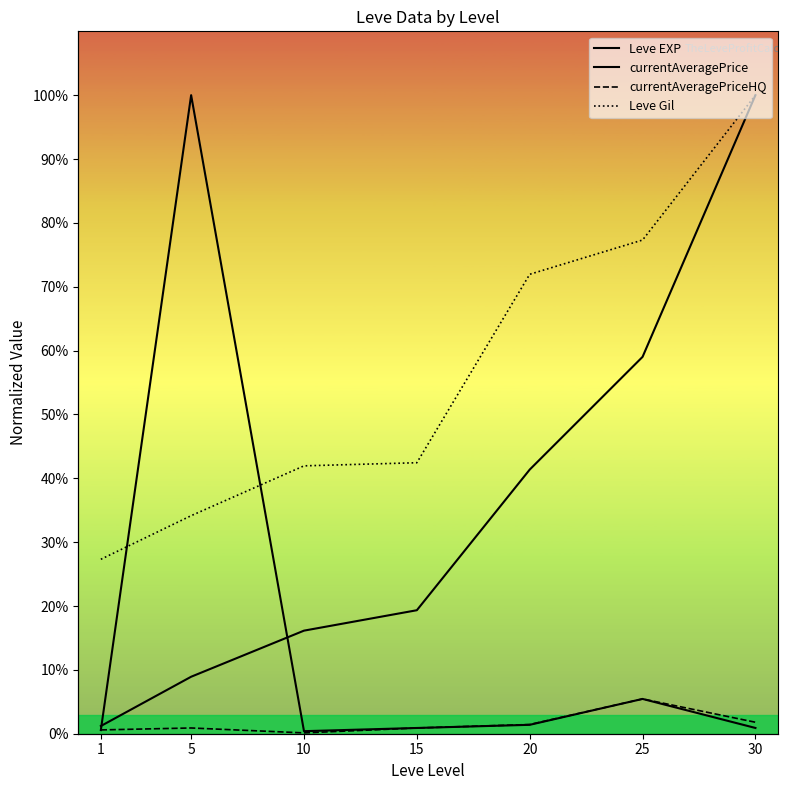

What are all the series names shown in the legend?

Leve EXP, Leve Gil, currentAveragePrice, currentAveragePriceHQ